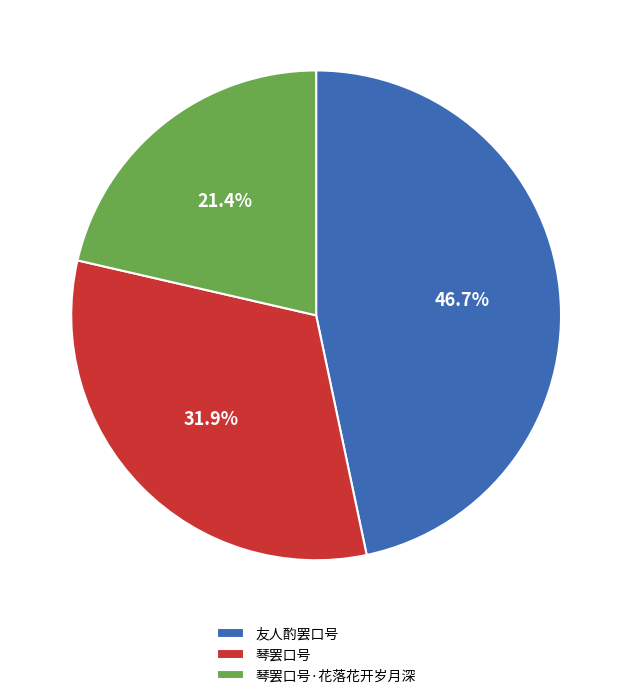

To the nearest percent, what percentage of the pie is 琴罢口号·花落花开岁月深?

21%